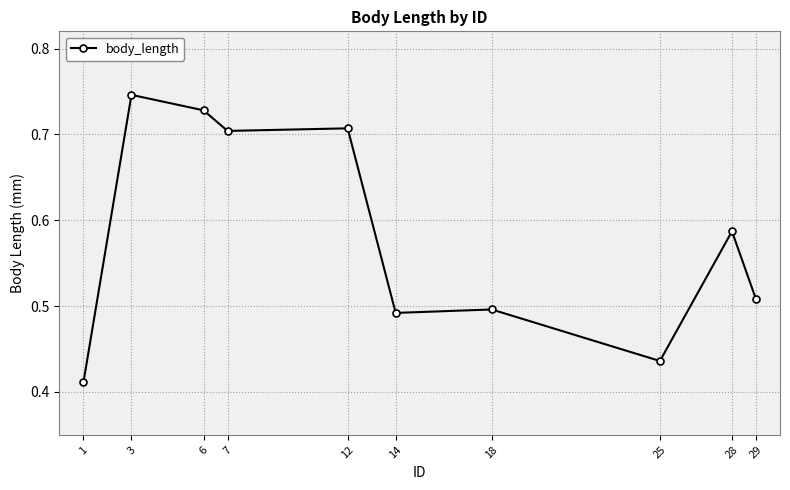

What is the difference between the maximum and minimum values?

0.3